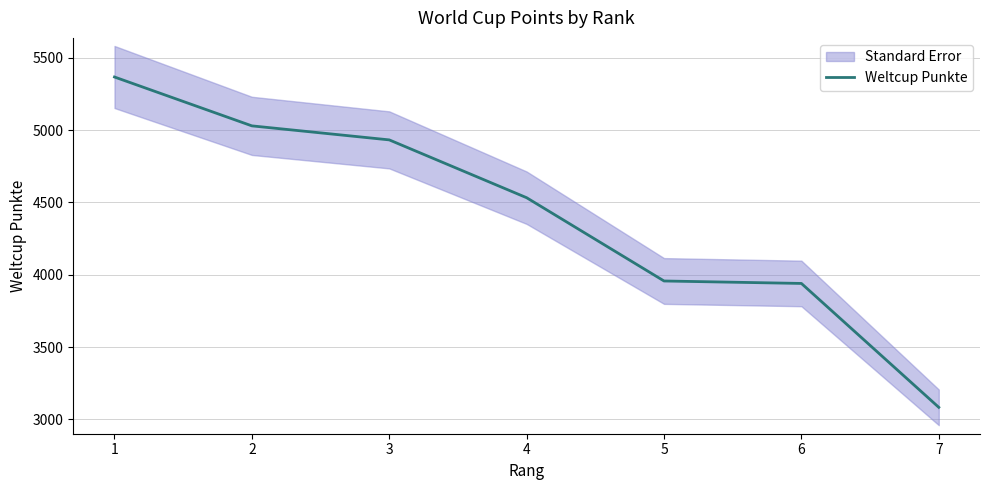

At which label is the value closest to 4225?

5